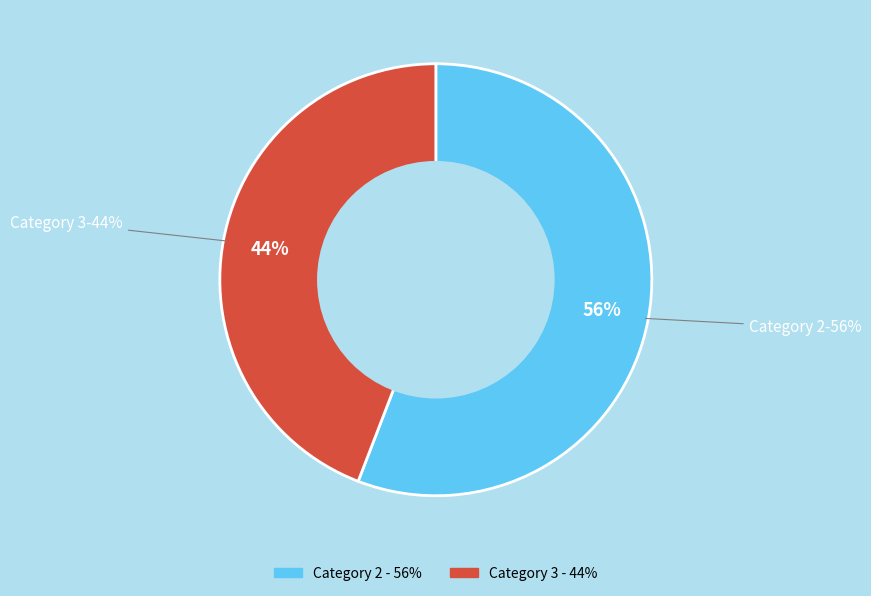

Is it true that 2 is 9% of the pie?

False